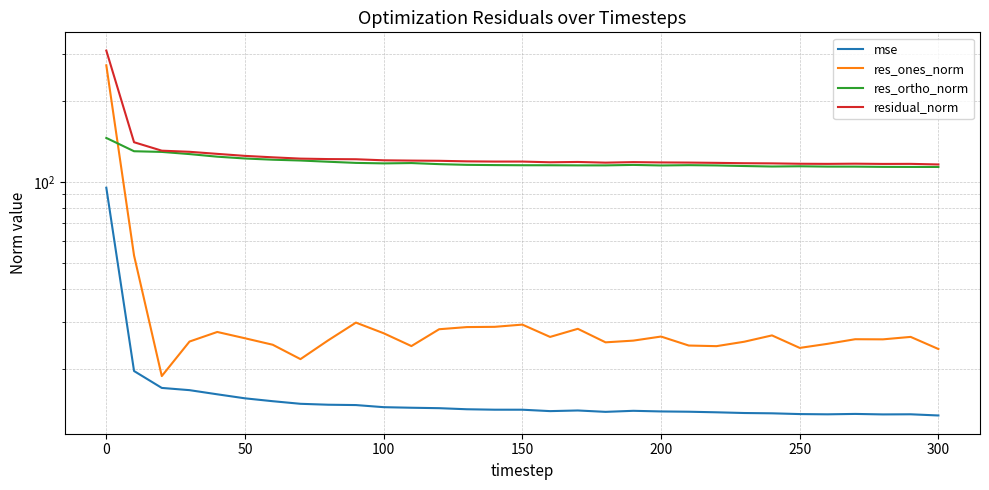

True or false: mse has more than 0 points higher than both neighbors.

True